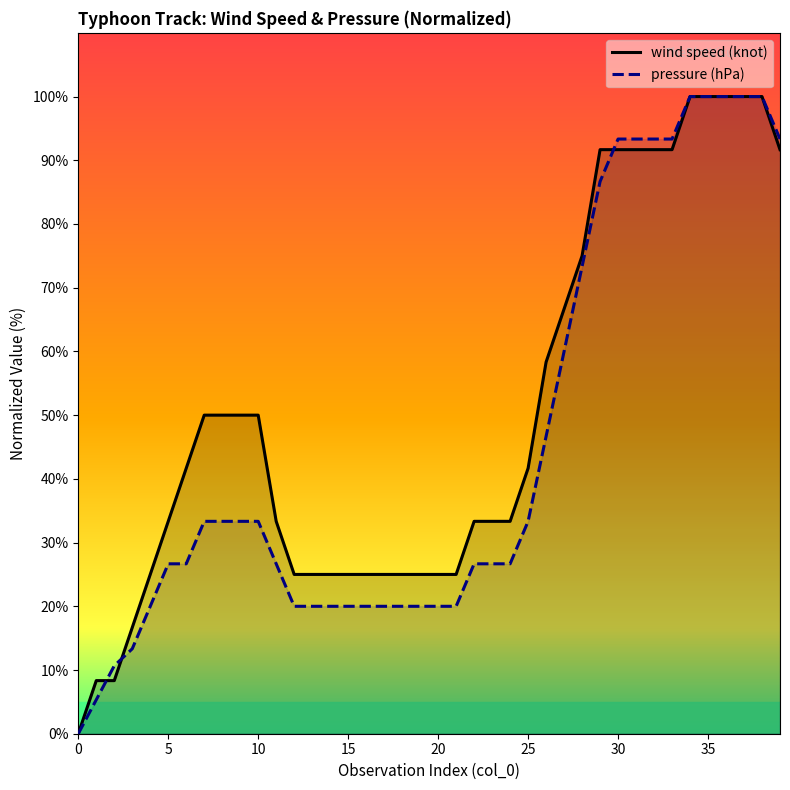

What is the maximum value for wind speed (knot)?

100.0